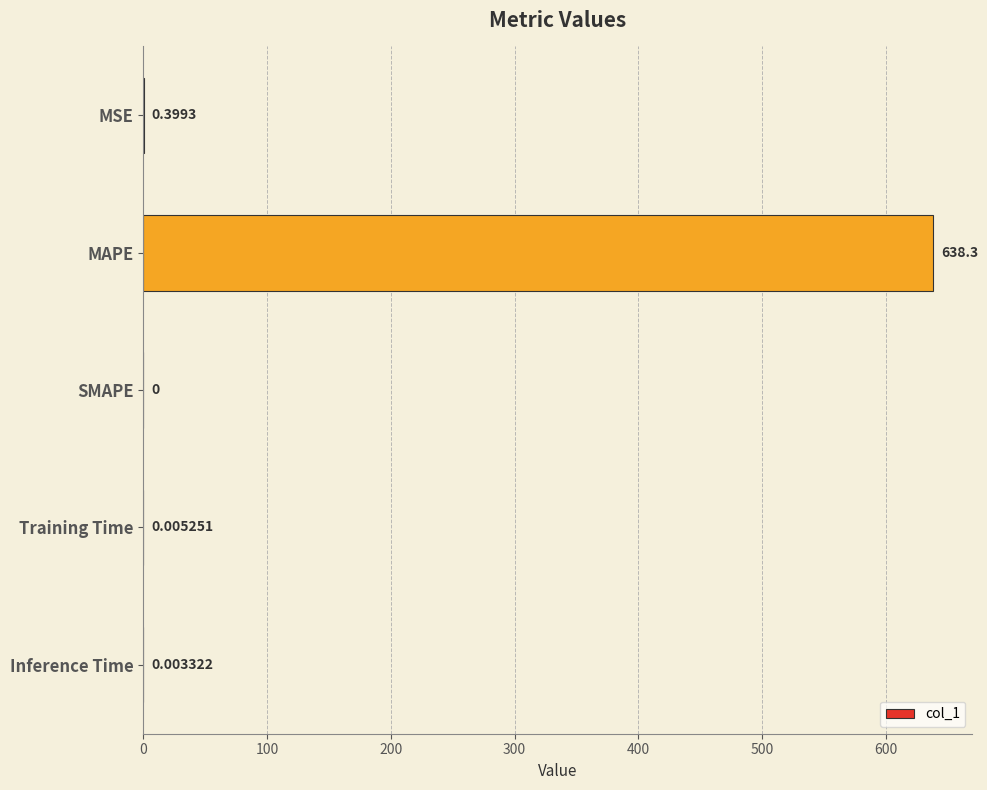

Between Inference Time and MAPE, which is larger?

MAPE